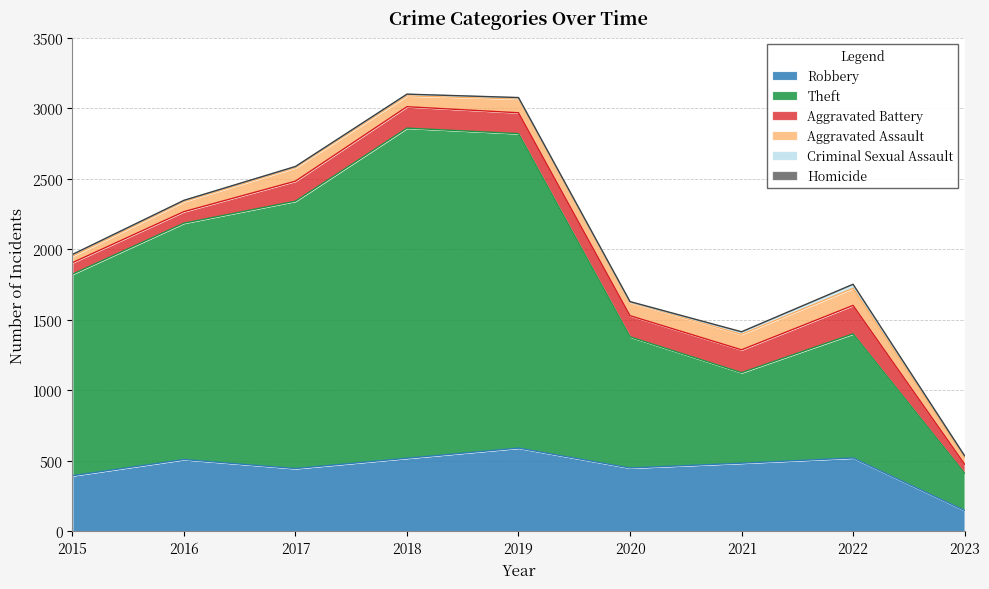

What is the difference between the Criminal Sexual Assault values at 2021 and 2023?

4